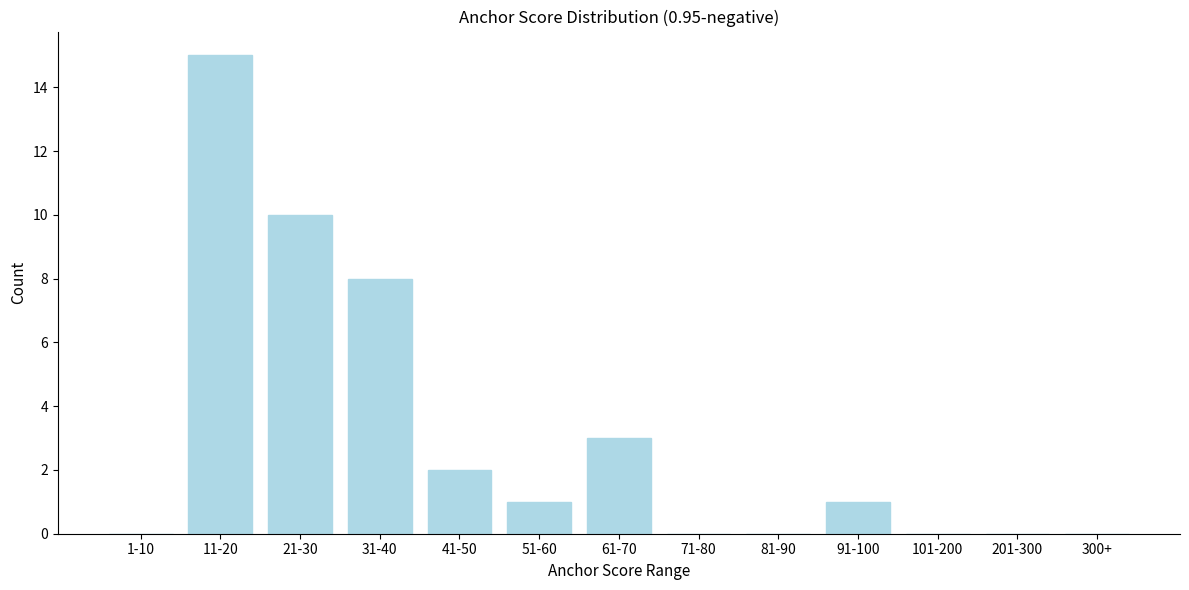

Reading left to right, transcribe all the data shown in this chart.

1-10=0	11-20=15	21-30=10	31-40=8	41-50=2	51-60=1	61-70=3	71-80=0	81-90=0	91-100=1	101-200=0	201-300=0	300+=0